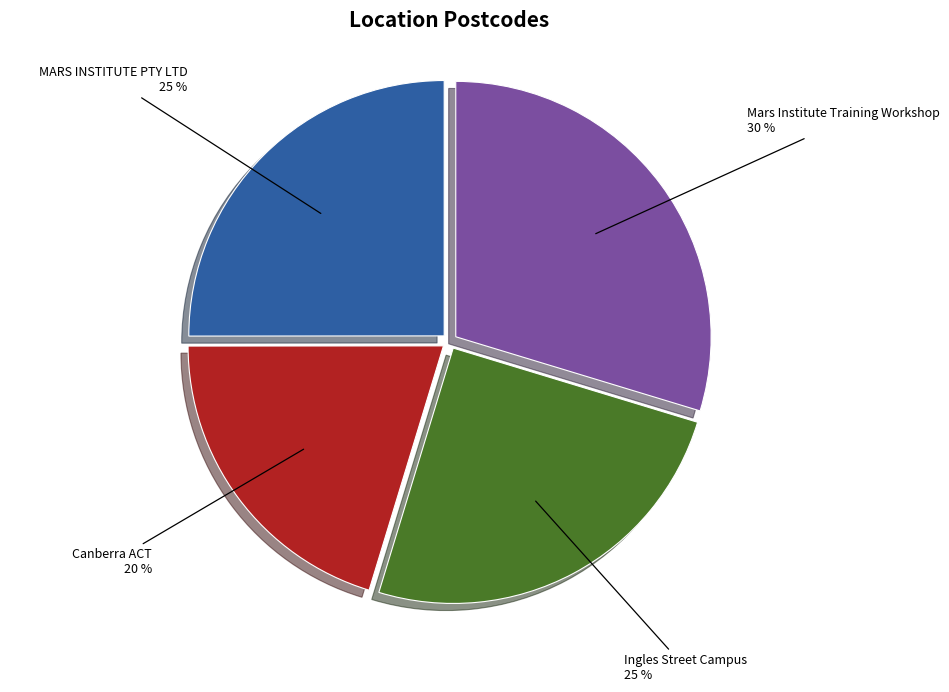

The Ingles Street Campus slice represents 20% of the pie. True or false?

False